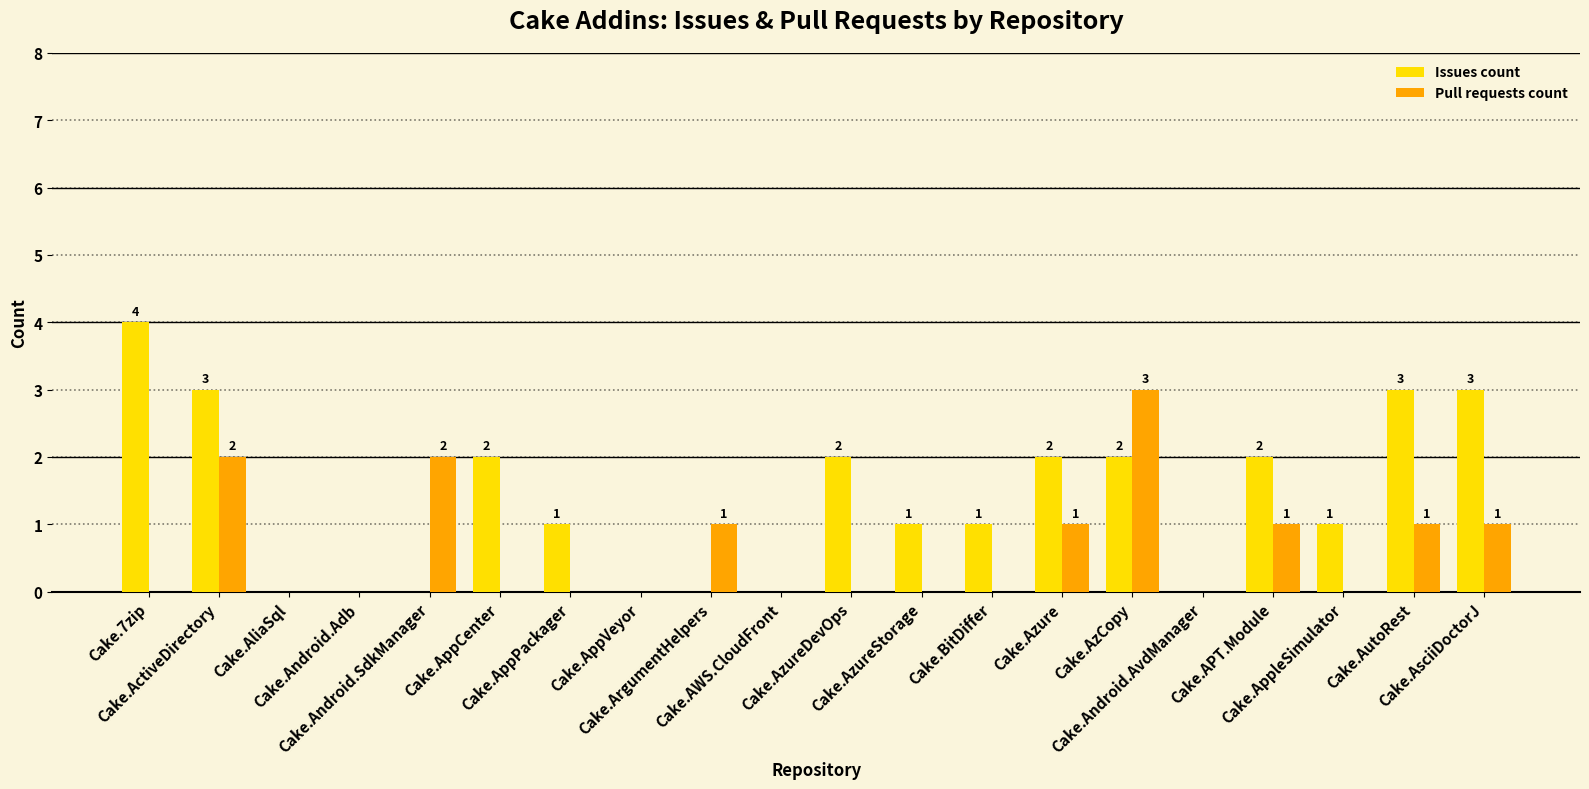

Reading left to right, list all the values displayed in this chart.

Issues count: Cake.7zip=4	Cake.ActiveDirectory=3	Cake.AliaSql=0	Cake.Android.Adb=0	Cake.Android.SdkManager=0	Cake.AppCenter=2	Cake.AppPackager=1	Cake.AppVeyor=0	Cake.ArgumentHelpers=0	Cake.AWS.CloudFront=0	Cake.AzureDevOps=2	Cake.AzureStorage=1	Cake.BitDiffer=1	Cake.Azure=2	Cake.AzCopy=2	Cake.Android.AvdManager=0	Cake.APT.Module=2	Cake.AppleSimulator=1	Cake.AutoRest=3	Cake.AsciiDoctorJ=3
Pull requests count: Cake.7zip=0	Cake.ActiveDirectory=2	Cake.AliaSql=0	Cake.Android.Adb=0	Cake.Android.SdkManager=2	Cake.AppCenter=0	Cake.AppPackager=0	Cake.AppVeyor=0	Cake.ArgumentHelpers=1	Cake.AWS.CloudFront=0	Cake.AzureDevOps=0	Cake.AzureStorage=0	Cake.BitDiffer=0	Cake.Azure=1	Cake.AzCopy=3	Cake.Android.AvdManager=0	Cake.APT.Module=1	Cake.AppleSimulator=0	Cake.AutoRest=1	Cake.AsciiDoctorJ=1